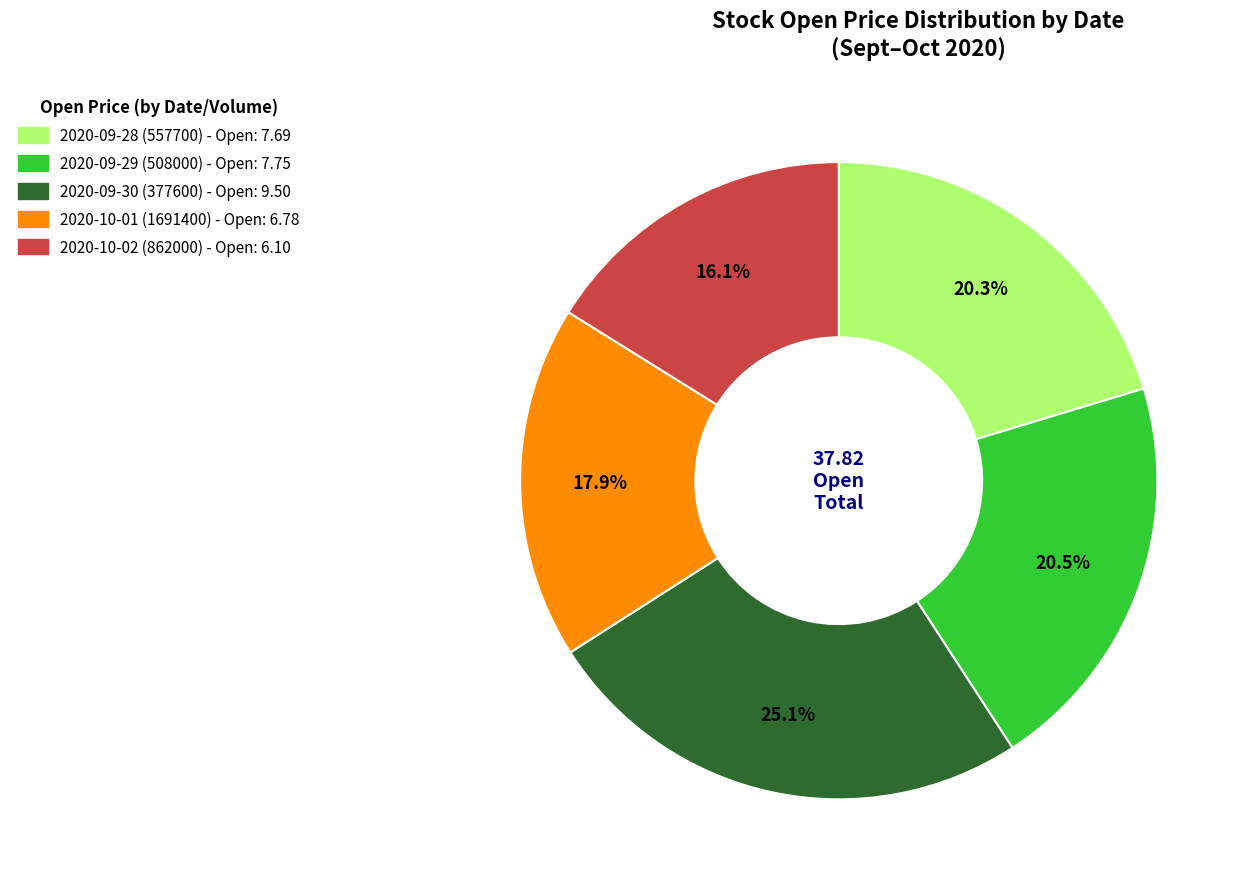

To the nearest percent, what is the combined percentage of 2020-09-28 (557700) and 2020-09-30 (377600)?

45%